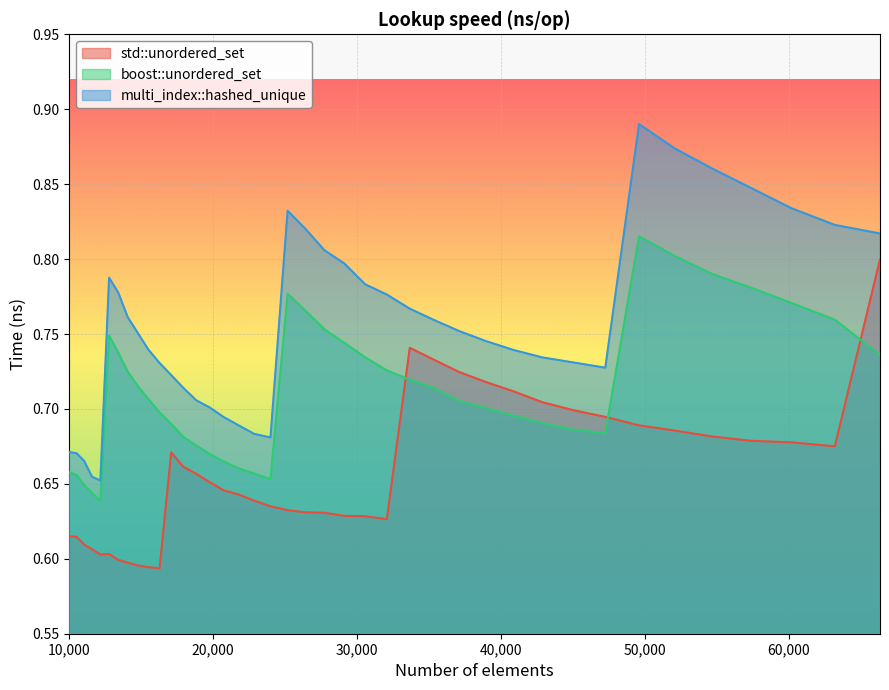

True or false: multi_index::hashed_unique and boost::unordered_set intersect in this chart.

False